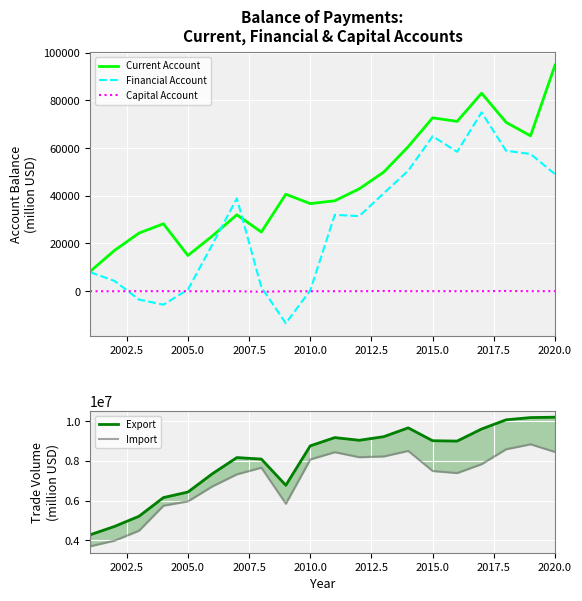

Reading left to right, what are all the values shown in this chart?

Current Account: 8219	17084	24346	28261	14948	23157	32044	24794	40662	36726	37914	42925	49937	60607	72730	71222	83053	70843	65161	94836
Financial Account: 7970	4302	-3544	-5688	649	19601	38932	1641	-13488	339	32027	31465	41053	50531	64972	58490	75007	58900	57554	49068
Capital Account: -41	-43	-18	-2	-46	-63	-25	-270	-50	-49	-36	-24	67	-8	-5	-9	-12	63	-3	-9
Export: 4270574	4692830	5205742	6148515	6426903	7351935	8165709	8089844	6769509	8757385	9172423	9037337	9219045	9663422	9013732	8997181	9605762	10069089	10181945	10201196
Import: 3693242	3977346	4480472	5741618	5958518	6715964	7323389	7656495	5839813	8073600	8438760	8185595	8224322	8502862	7488691	7385919	7834400	8587123	8835408	8450916